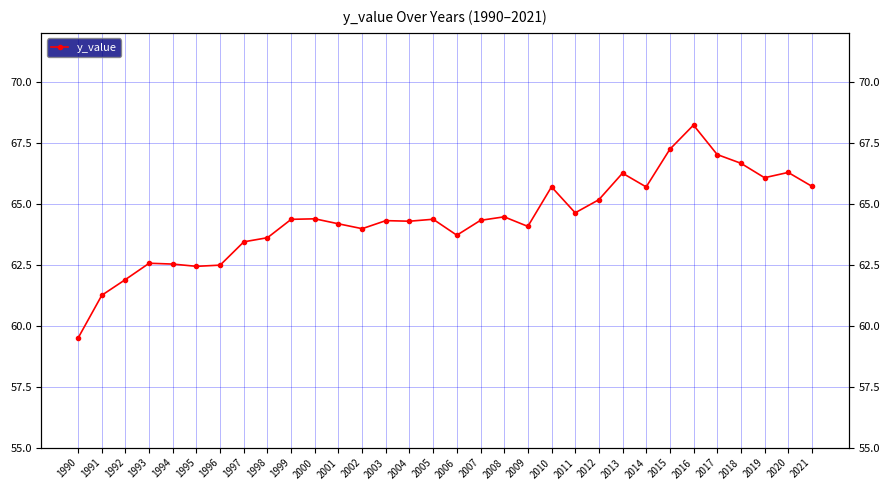

The chart shows a value of 28.0 at 2000. True or false?

False